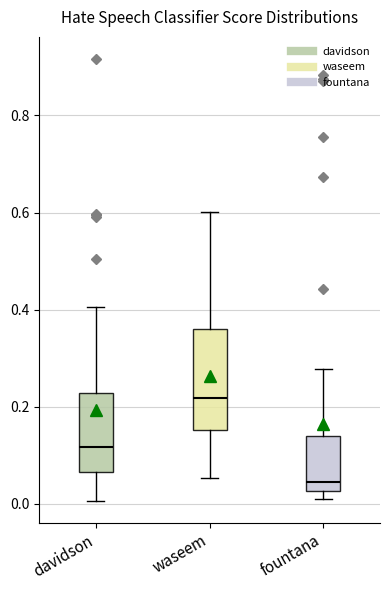

Reading left to right, transcribe this box plot: for each box, give where its median line is, the range the box spans, and where its two whiskers end, as read against the y-axis. The values are not printed on the chart, so give them approximately, as read against the axis.

davidson: median 0.12, box 0.06 to 0.22, whiskers 0.00 to 0.40
waseem: median 0.22, box 0.16 to 0.36, whiskers 0.06 to 0.60
fountana: median 0.04, box 0.02 to 0.14, whiskers 0.00 to 0.28